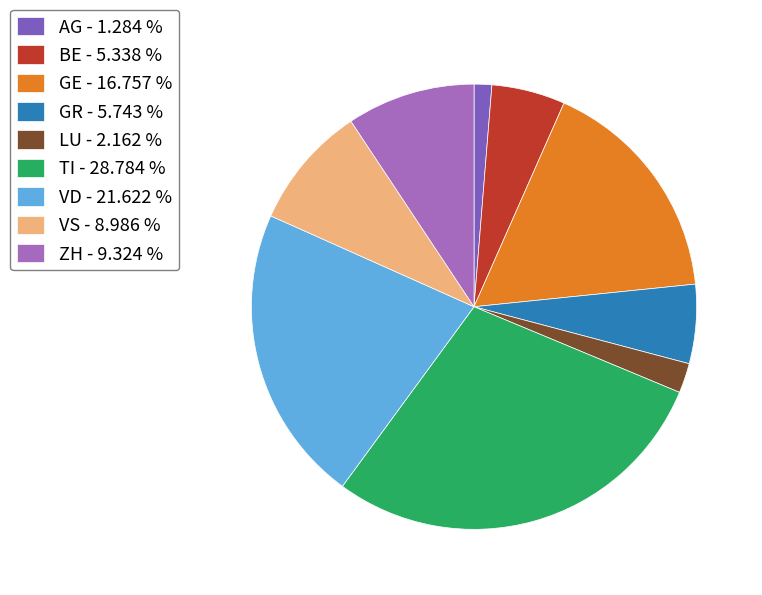

Does VD represent more than half of the total?

No